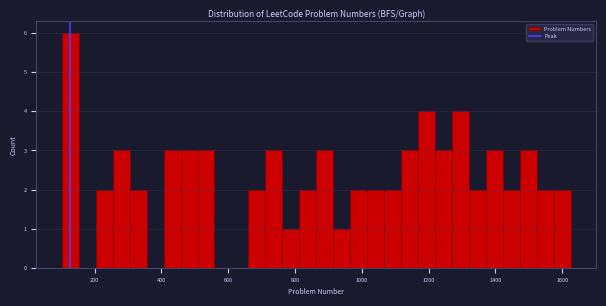

Read against the x-axis, roughly where is the centre of the tallest bar?

120